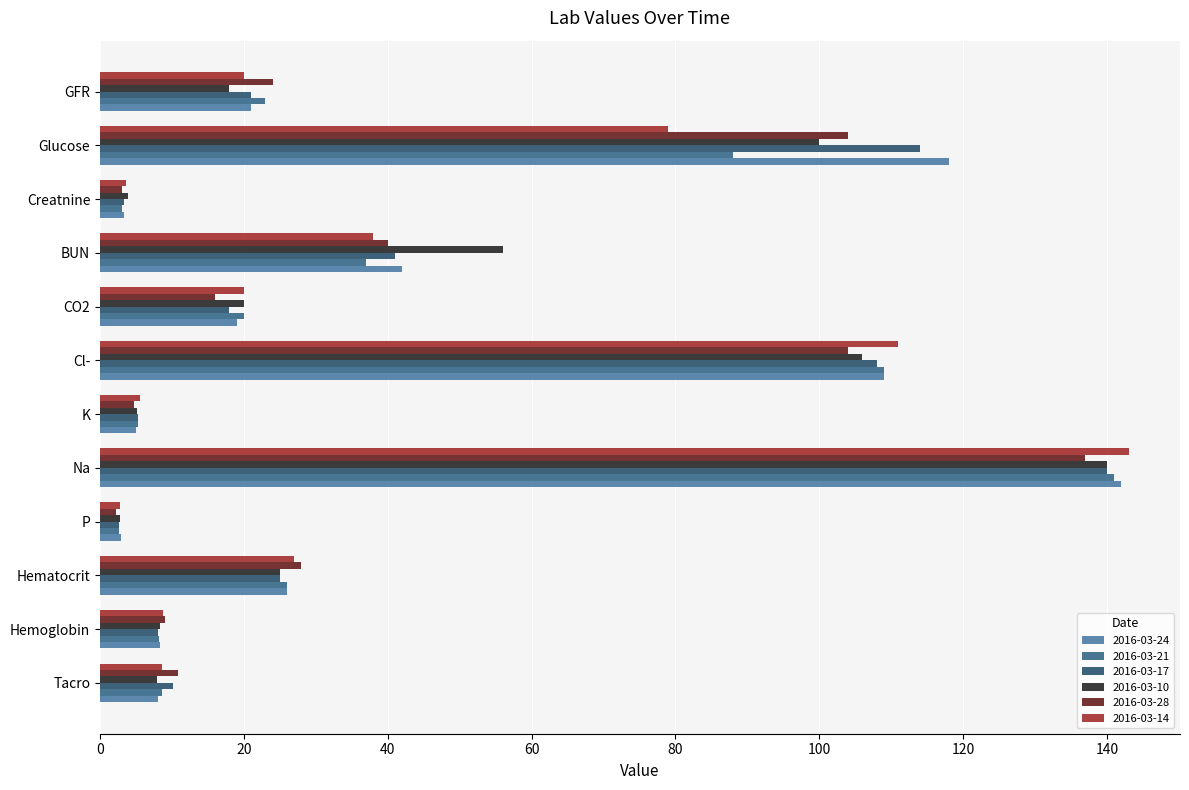

What are all the series names shown in the legend?

2016-03-24, 2016-03-21, 2016-03-17, 2016-03-10, 2016-03-28, 2016-03-14